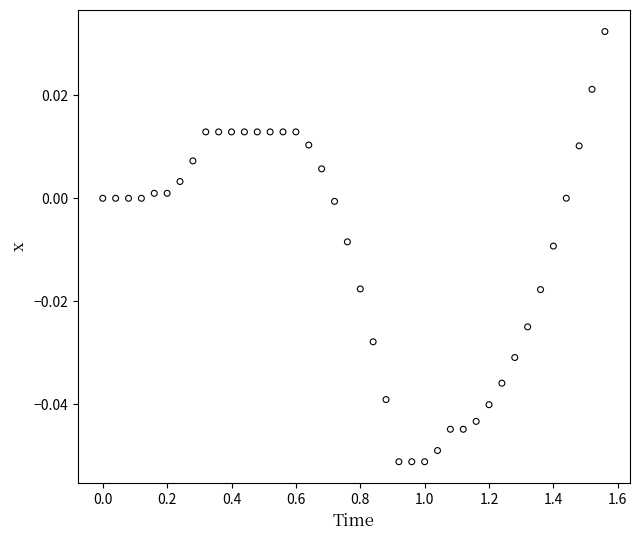

What is the range of X values (max minus min)?

1.6